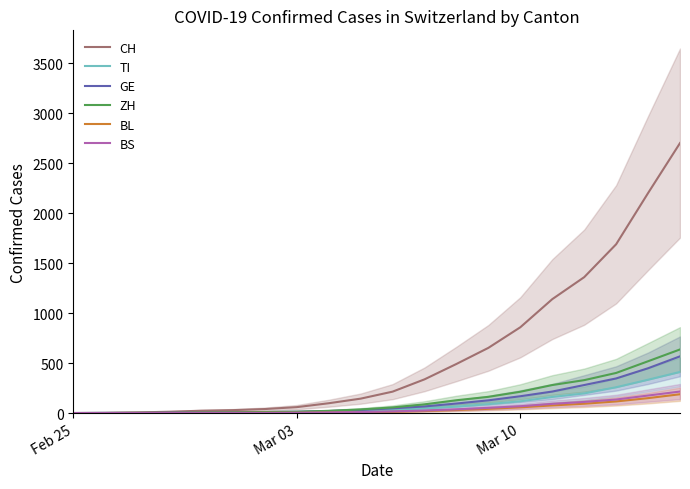

What are all the series names shown in the legend?

CH, TI, GE, ZH, BL, BS